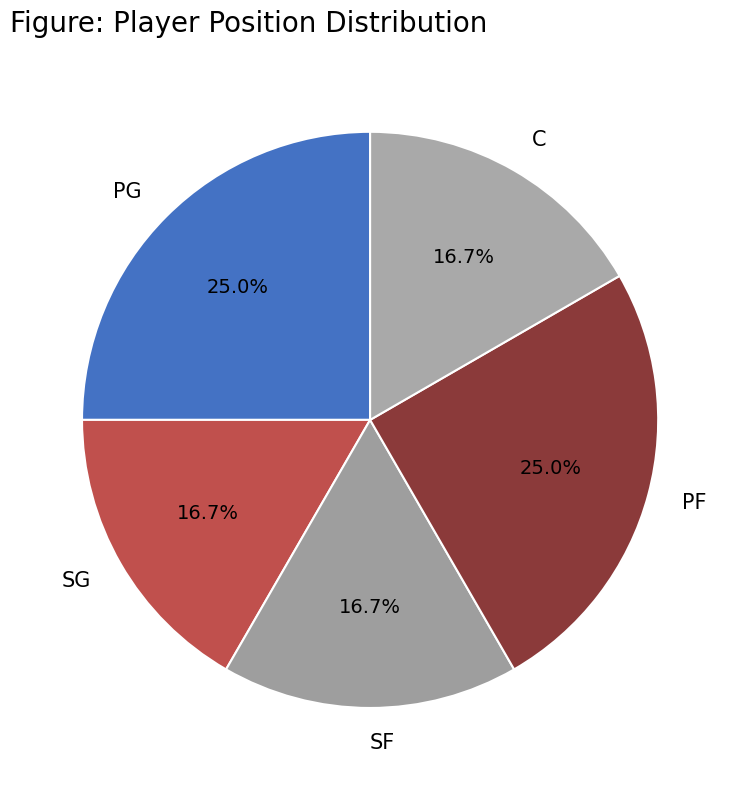

Is the sum of PF and SF greater than half?

No